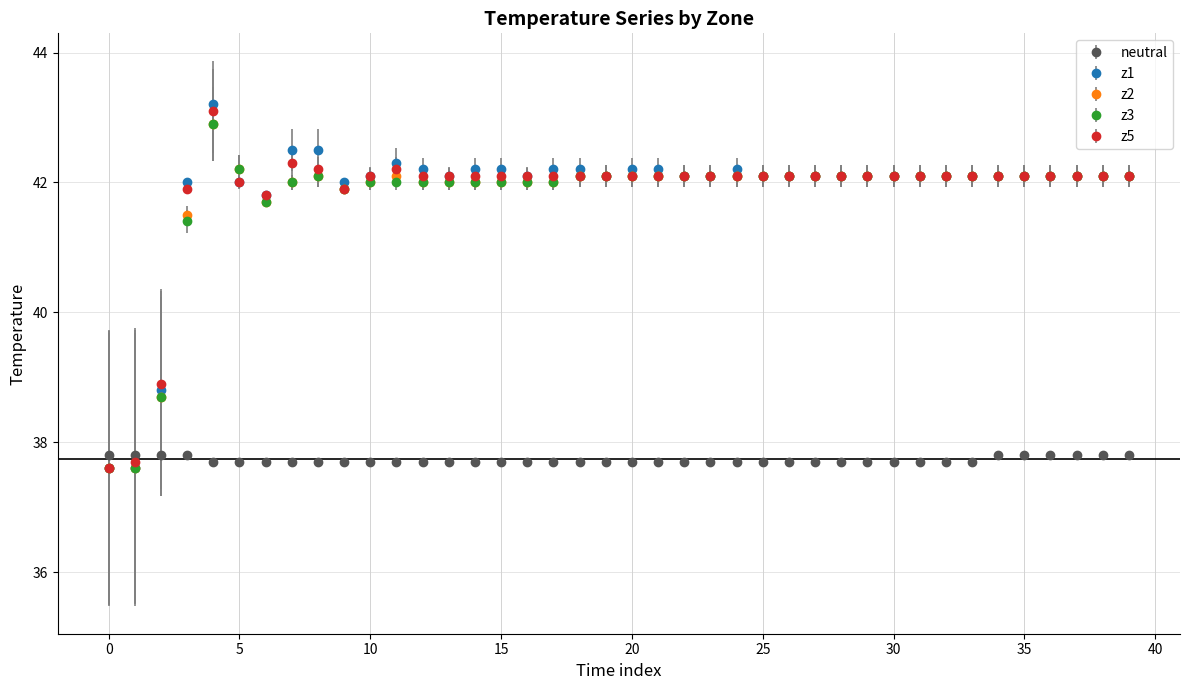

At how many categories does at least one series exceed 39?

37